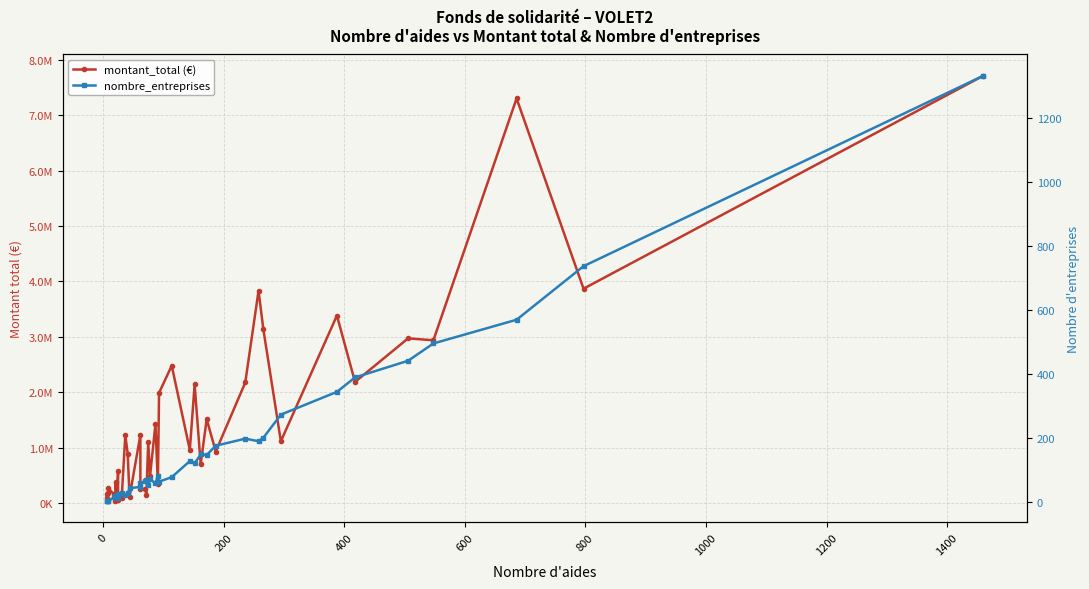

What is the value of the montant_total (€) point at the 40th from the left?

7708361.4